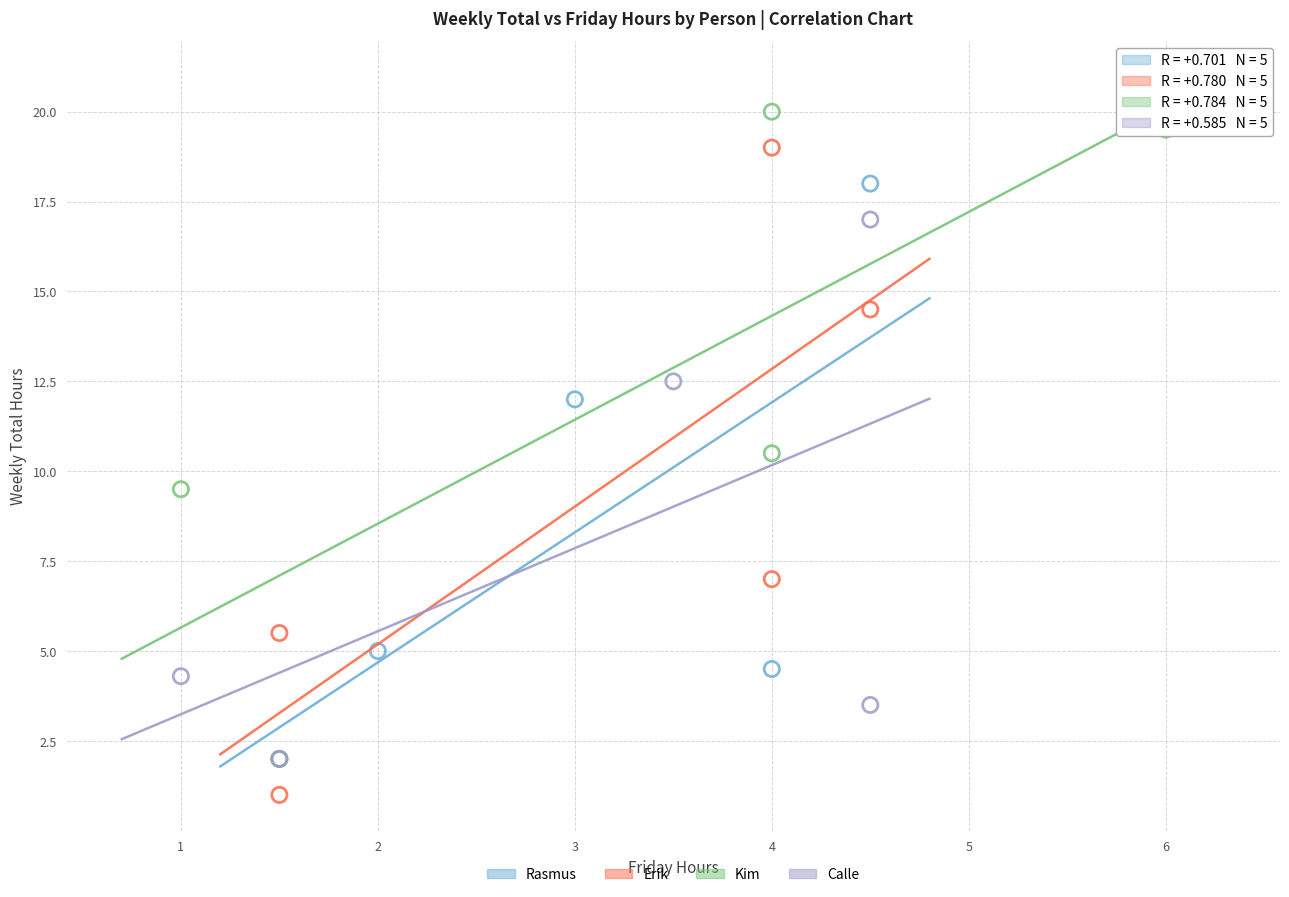

Which series contains the highest Y value?

Kim